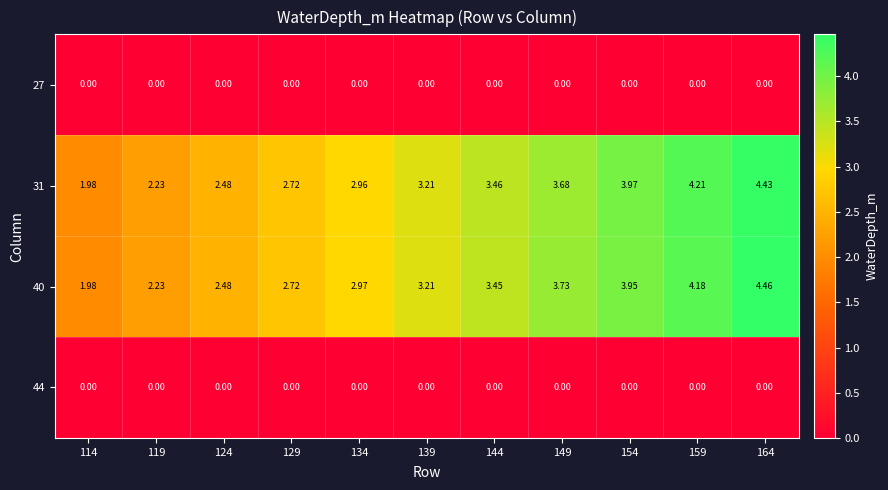

Between 129 and 144, which series saw the biggest shift?

31